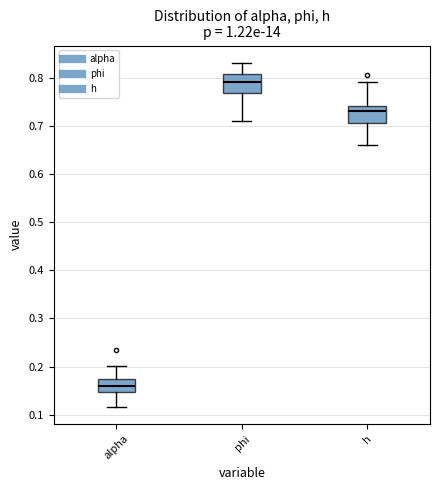

Which box has the highest median line?

phi